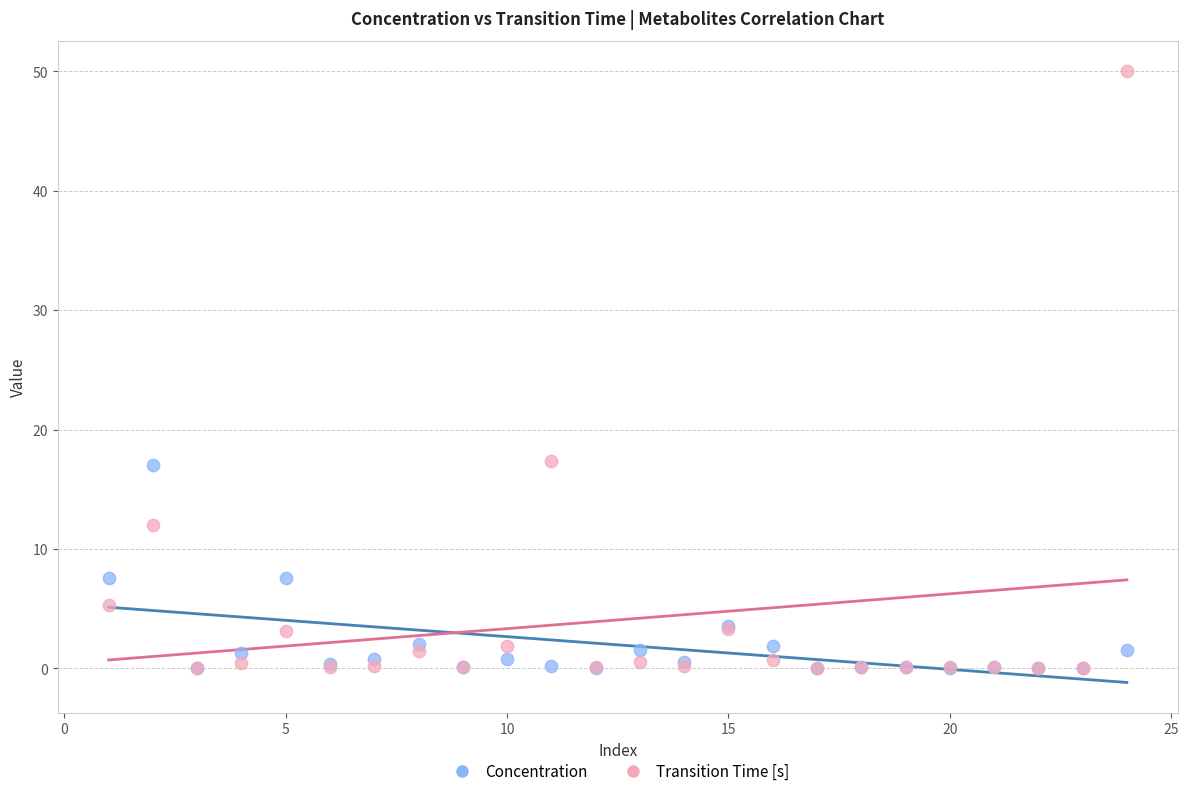

What are all the series names shown in the legend?

Concentration, Transition Time [s]